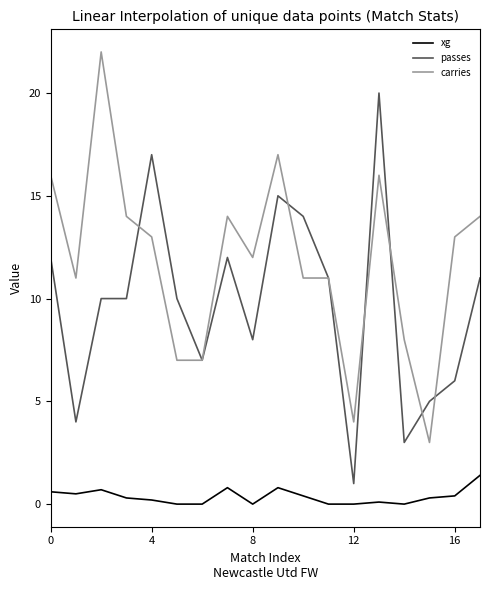

What is the maximum value for xg?

1.4